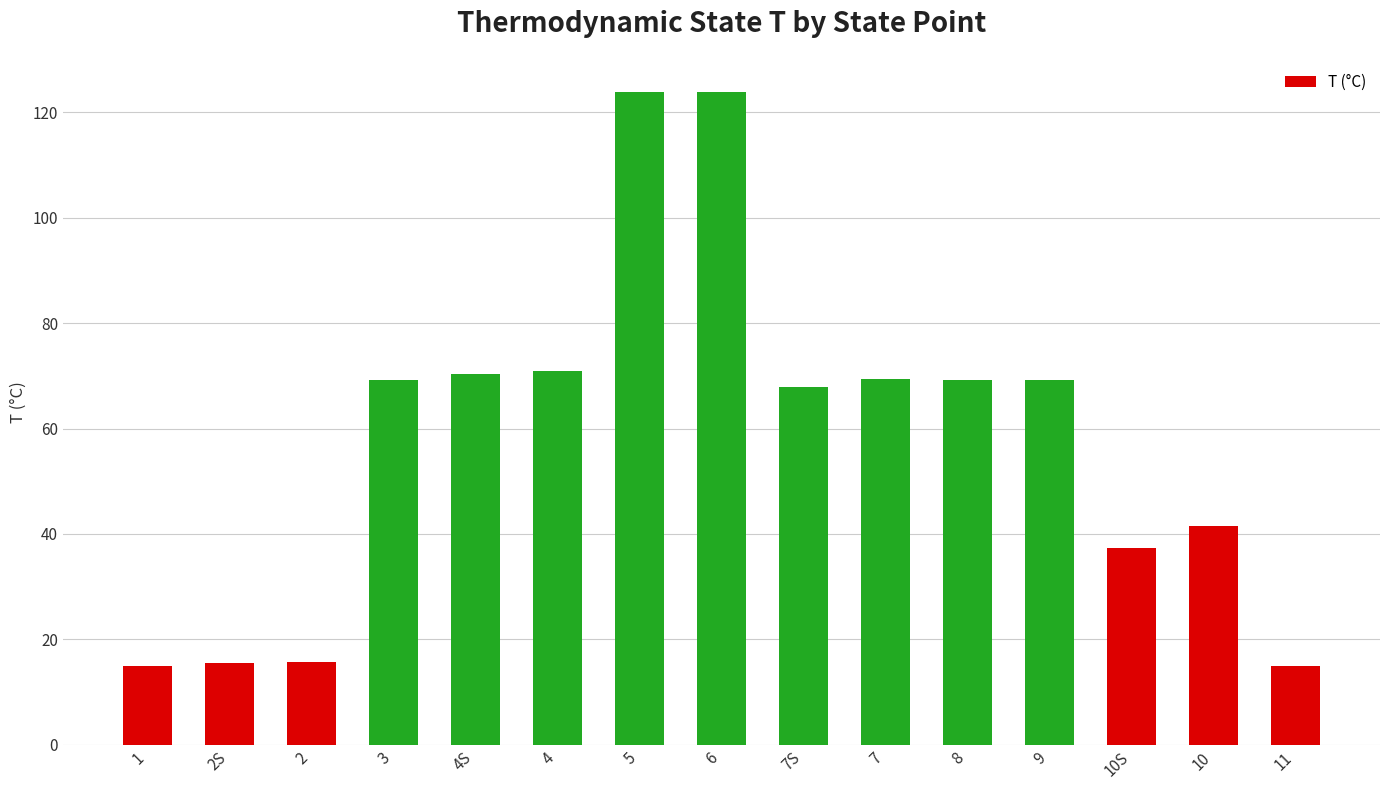

What is the difference between the values at 10 and 5?

82.3